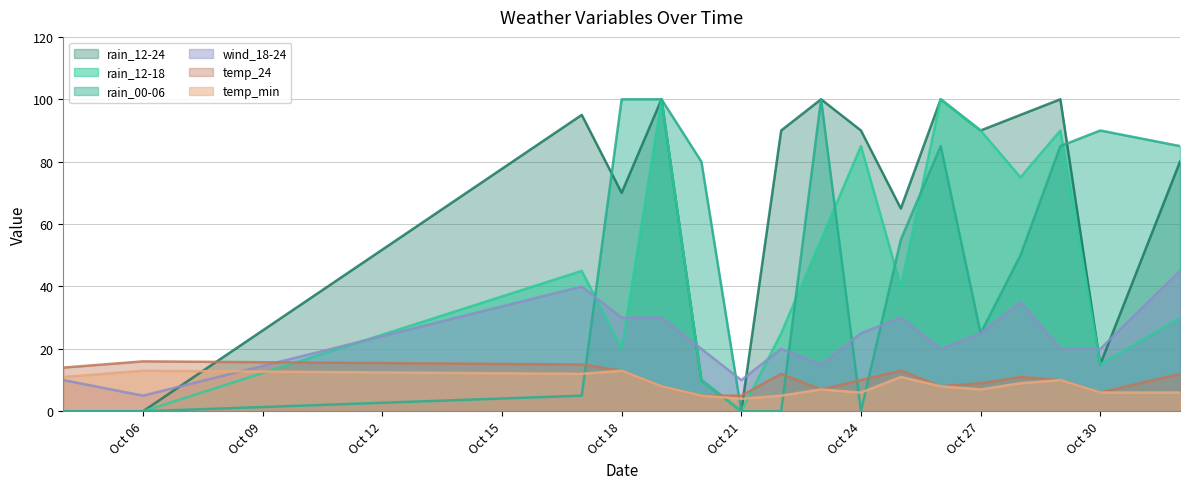

What is the difference between the maximum and second lowest values in the rain_12-18 series?

100